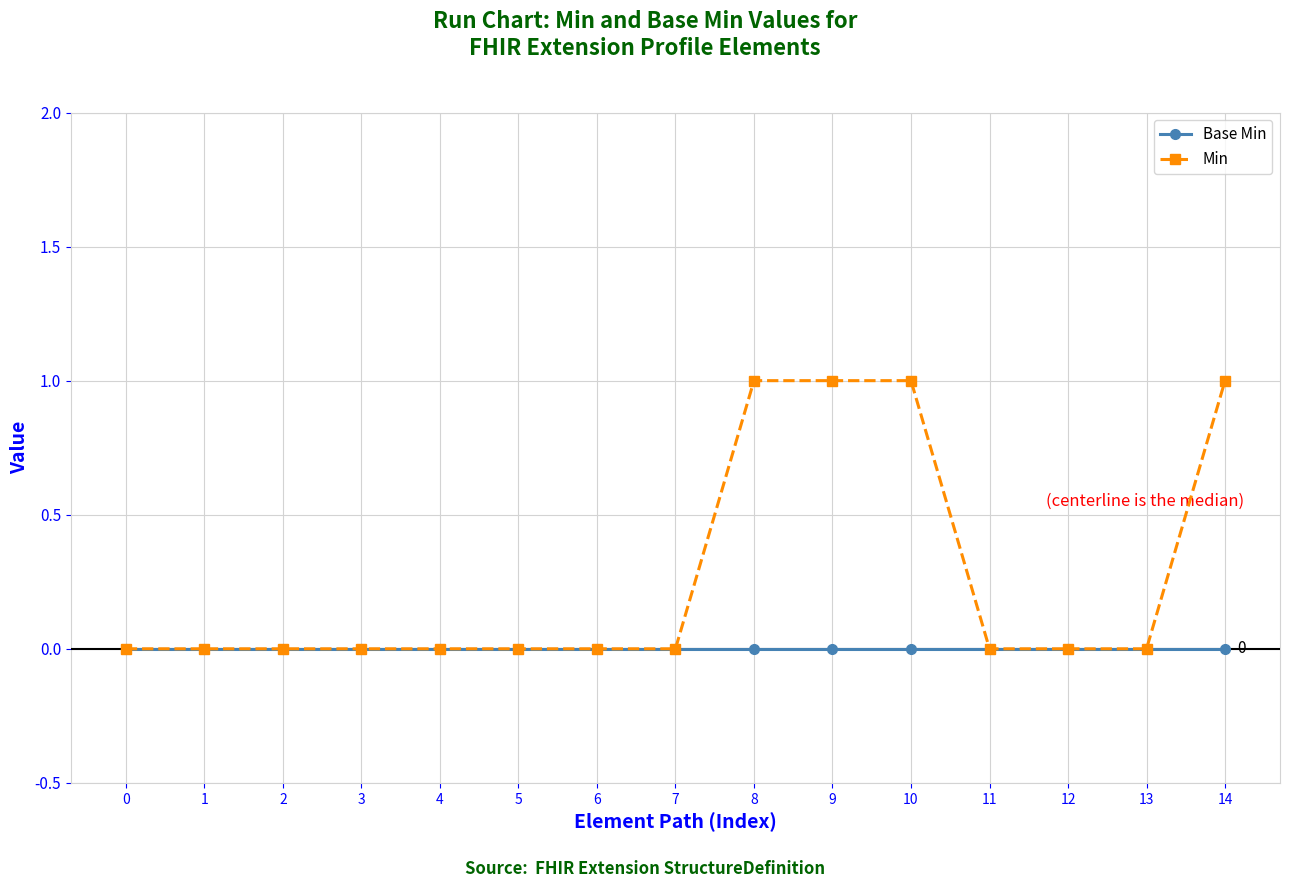

Rank the series by their average value, from highest to lowest.

Min, Base Min